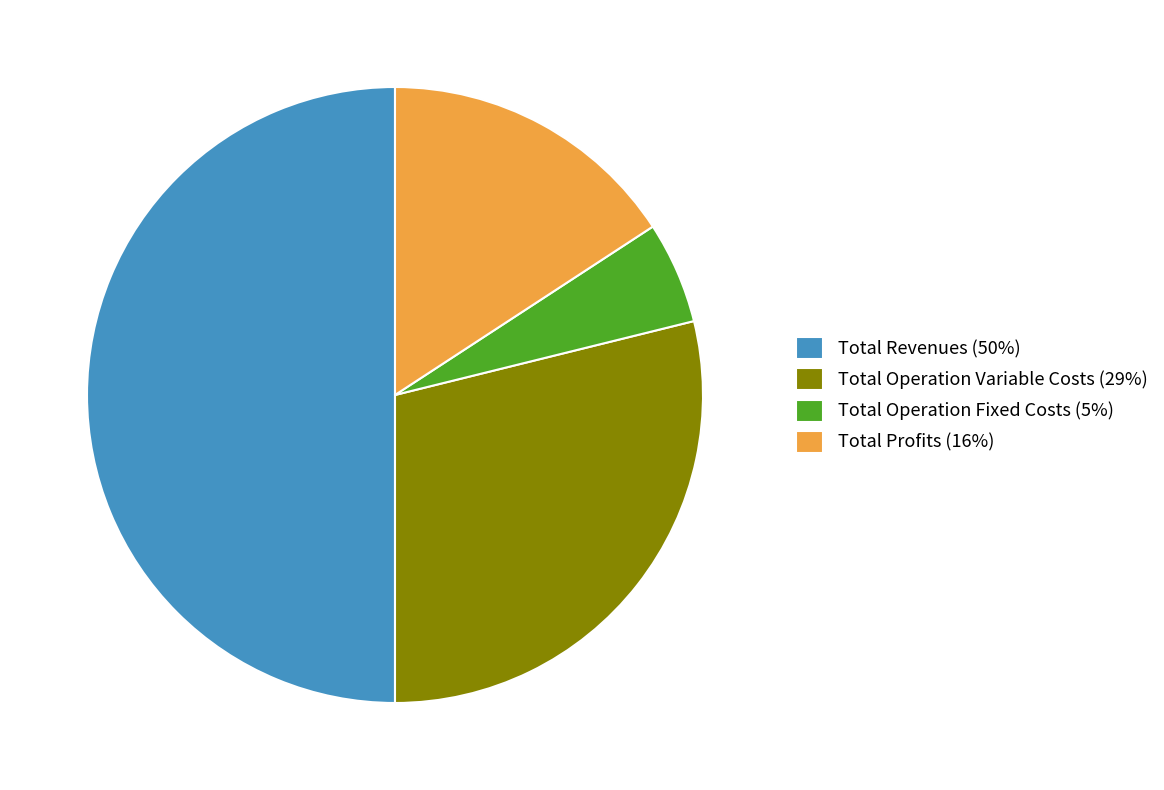

Which slice is the smallest?

Total Operation Fixed Costs (5%)